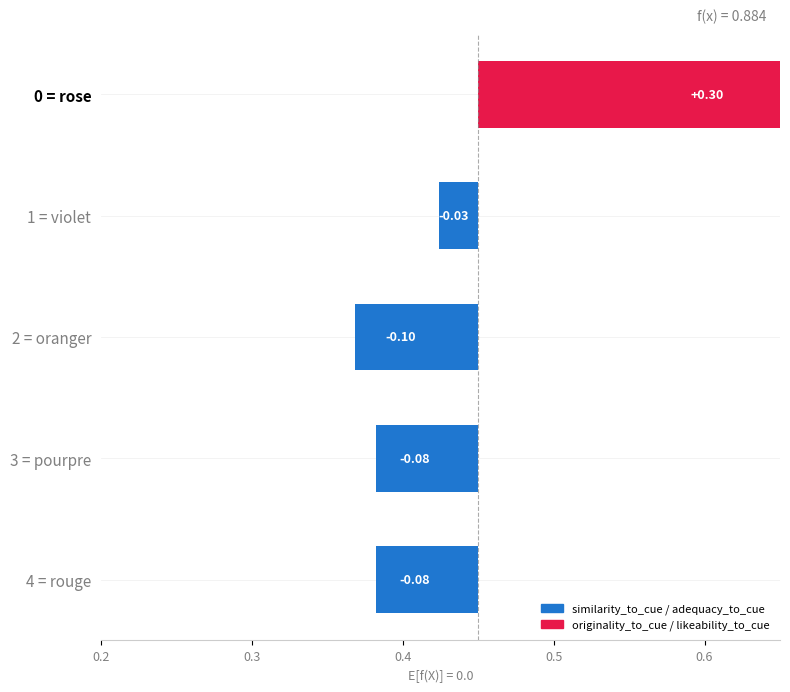

Between 0 = rose and 4 = rouge, which is larger?

0 = rose